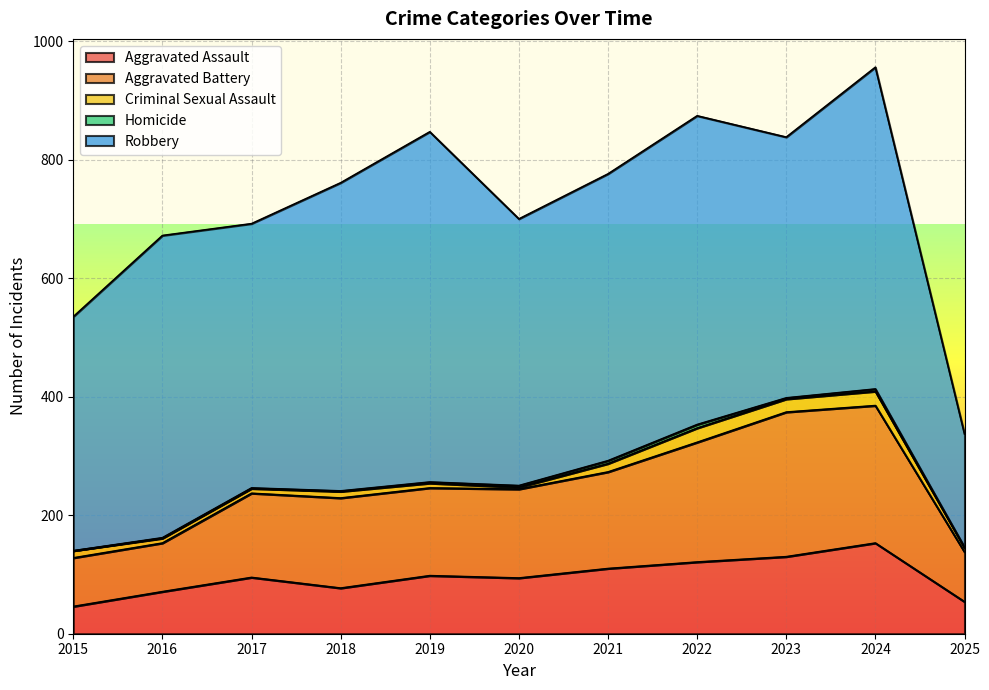

Rank the series by their maximum value, from lowest to highest.

Homicide, Criminal Sexual Assault, Aggravated Assault, Aggravated Battery, Robbery